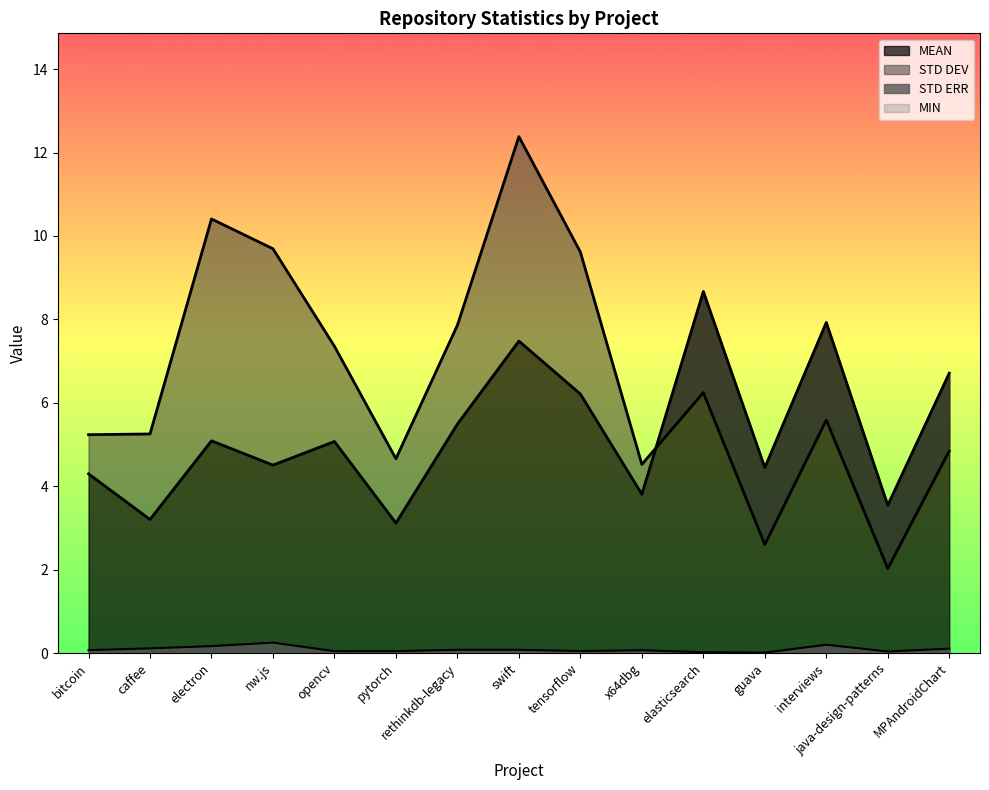

Reading right to left, extract all data points from this chart.

MEAN: MPAndroidChart=6.7	java-design-patterns=3.5	interviews=7.9	guava=4.4	elasticsearch=8.7	x64dbg=3.8	tensorflow=6.2	swift=7.5	rethinkdb-legacy=5.5	pytorch=3.1	opencv=5.1	nw.js=4.5	electron=5.1	caffee=3.2	bitcoin=4.3
STD DEV: MPAndroidChart=4.8	java-design-patterns=2.0	interviews=5.6	guava=2.6	elasticsearch=6.2	x64dbg=4.5	tensorflow=9.6	swift=12.4	rethinkdb-legacy=7.9	pytorch=4.7	opencv=7.4	nw.js=9.7	electron=10.4	caffee=5.3	bitcoin=5.2
STD ERR: MPAndroidChart=0.1	java-design-patterns=0.0	interviews=0.2	guava=0.0	elasticsearch=0.0	x64dbg=0.1	tensorflow=0.0	swift=0.1	rethinkdb-legacy=0.1	pytorch=0.0	opencv=0.0	nw.js=0.3	electron=0.2	caffee=0.1	bitcoin=0.1